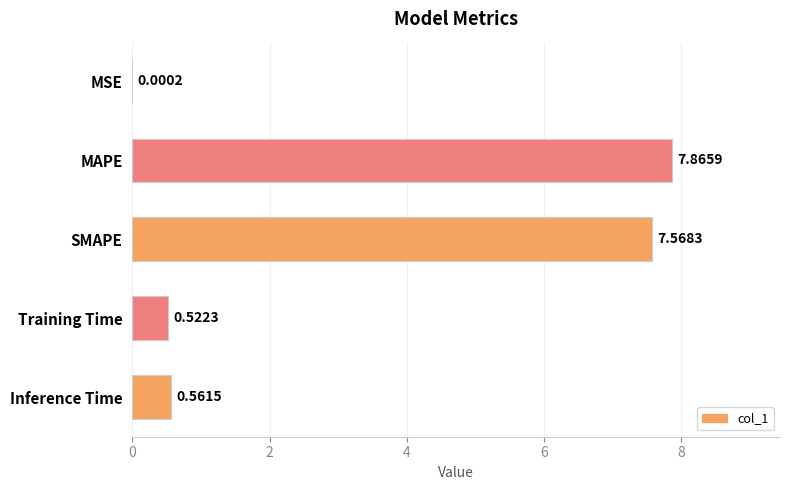

Which has a higher value, SMAPE or MAPE?

MAPE